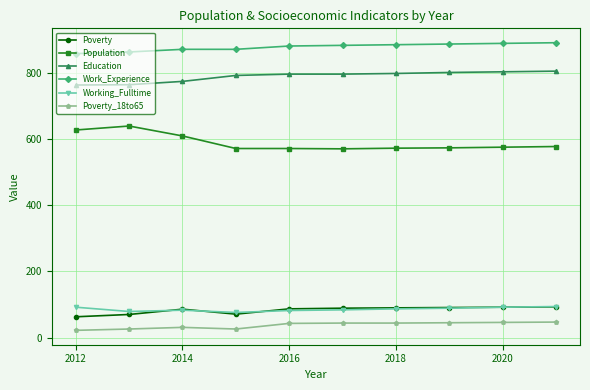

True or false: Population and Poverty_18to65 cross at least once.

False